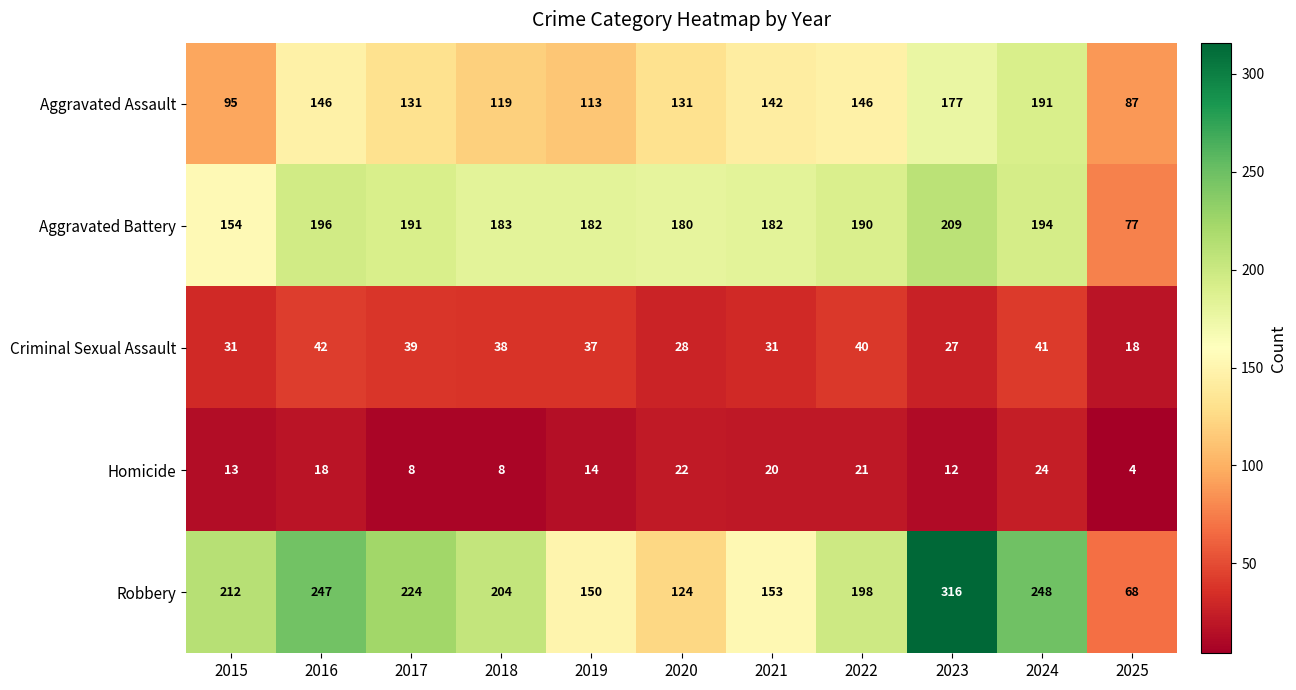

What is the sum of all Aggravated Assault values?

1478